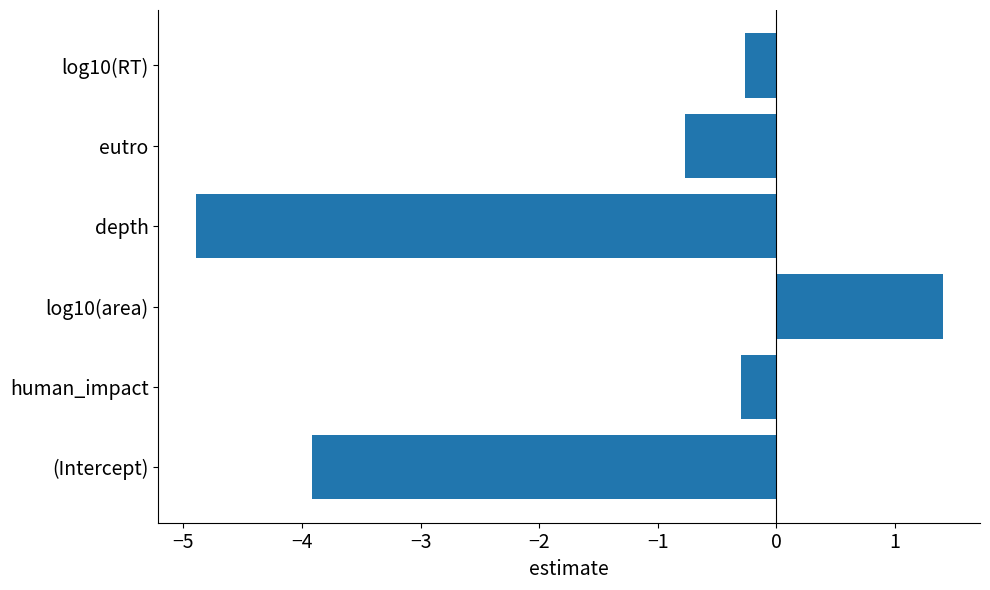

What is the change in value from depth to log10(RT)?

+4.6